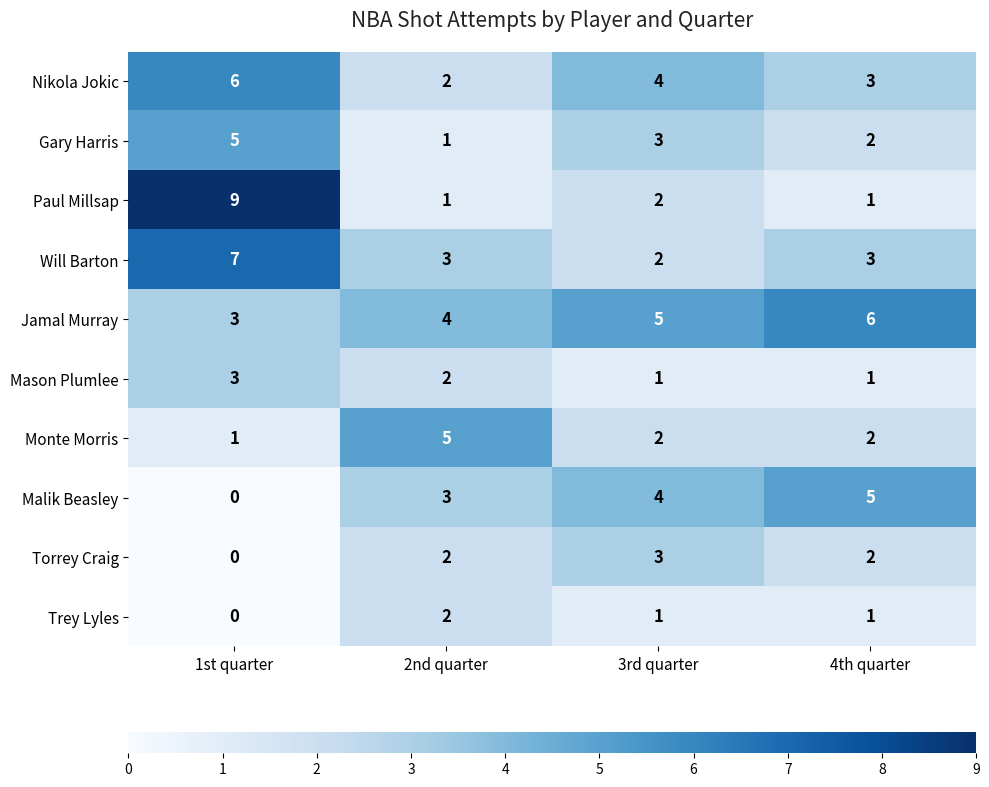

Which series has the widest spread of values?

Paul Millsap